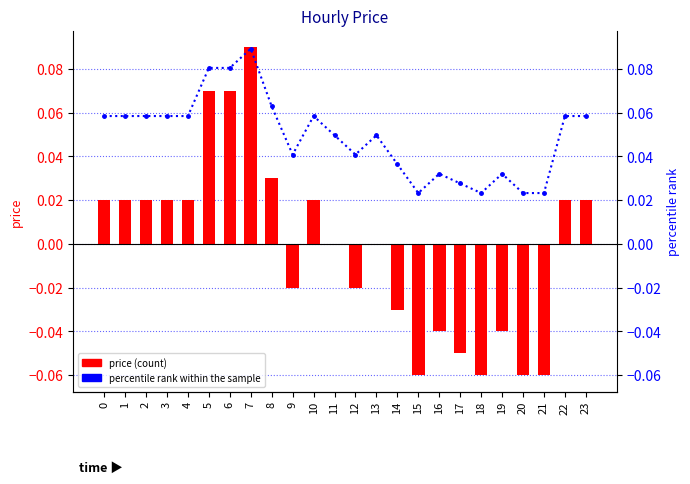

Reading right to left, list all the values displayed in this chart.

price: 0.0	0.0	-0.1	-0.1	-0.0	-0.1	-0.1	-0.0	-0.1	-0.0	0.0	-0.0	0.0	0.0	-0.0	0.0	0.1	0.1	0.1	0.0	0.0	0.0	0.0	0.0
percentile rank within the sample: 0.1	0.1	0.0	0.0	0.0	0.0	0.0	0.0	0.0	0.0	0.0	0.0	0.0	0.1	0.0	0.1	0.1	0.1	0.1	0.1	0.1	0.1	0.1	0.1